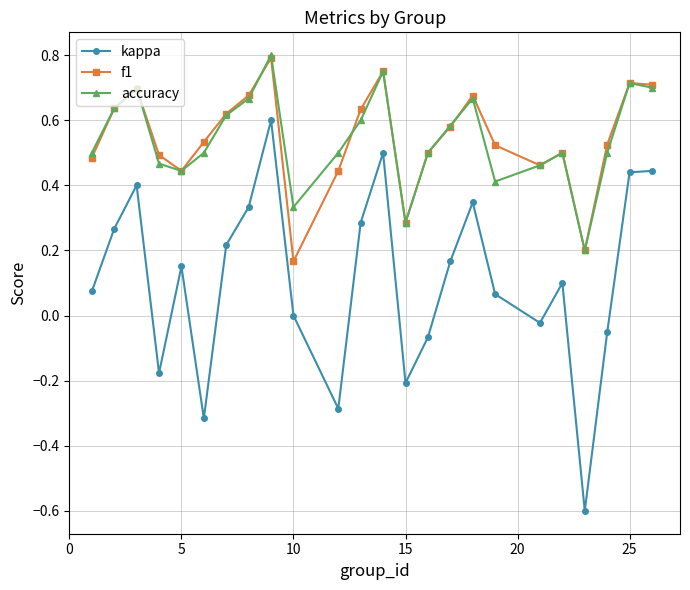

True or false: f1 and kappa cross at least once.

False